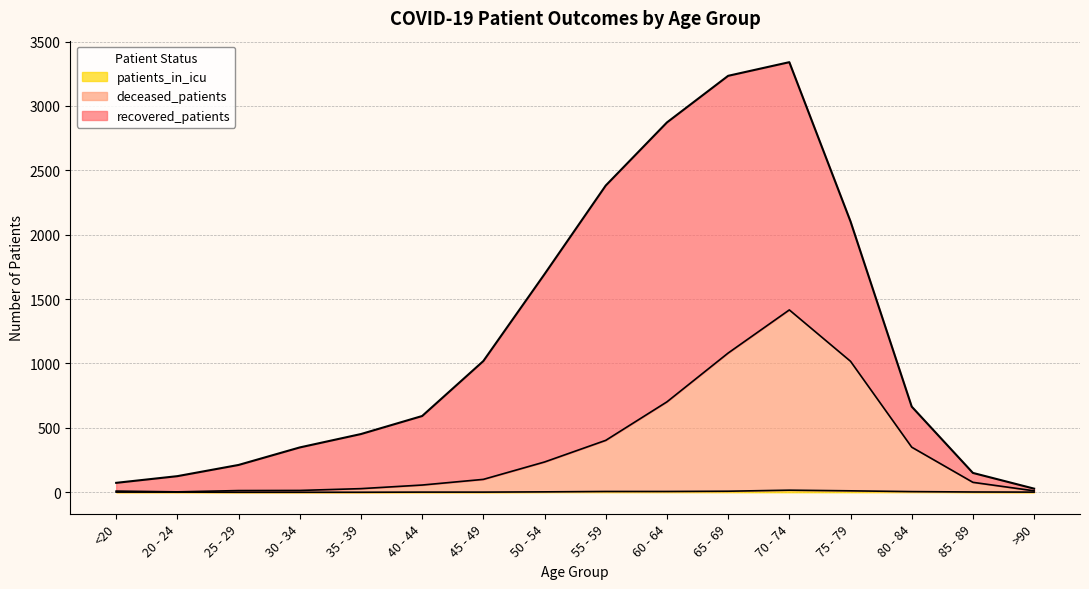

What position from the left is 25 - 29?

3